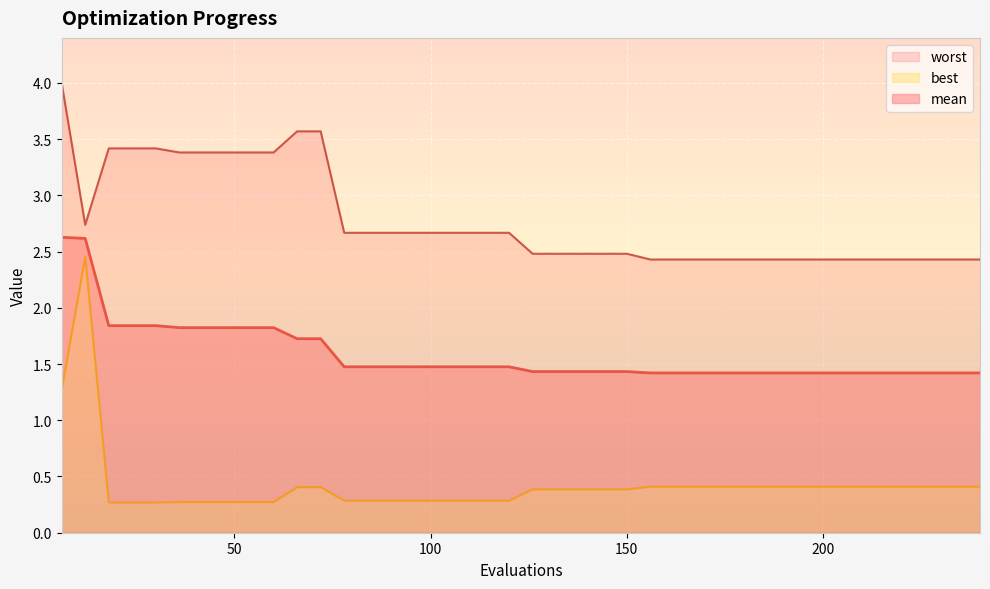

Reading left to right, transcribe all the data shown in this chart.

mean: 2.6	2.6	1.8	1.8	1.8	1.8	1.8	1.8	1.8	1.8	1.7	1.7	1.5	1.5	1.5	1.5	1.5	1.5	1.5	1.5	1.4	1.4	1.4	1.4	1.4	1.4	1.4	1.4	1.4	1.4	1.4	1.4	1.4	1.4	1.4	1.4	1.4	1.4	1.4	1.4
best: 1.3	2.5	0.3	0.3	0.3	0.3	0.3	0.3	0.3	0.3	0.4	0.4	0.3	0.3	0.3	0.3	0.3	0.3	0.3	0.3	0.4	0.4	0.4	0.4	0.4	0.4	0.4	0.4	0.4	0.4	0.4	0.4	0.4	0.4	0.4	0.4	0.4	0.4	0.4	0.4
worst: 4.0	2.7	3.4	3.4	3.4	3.4	3.4	3.4	3.4	3.4	3.6	3.6	2.7	2.7	2.7	2.7	2.7	2.7	2.7	2.7	2.5	2.5	2.5	2.5	2.5	2.4	2.4	2.4	2.4	2.4	2.4	2.4	2.4	2.4	2.4	2.4	2.4	2.4	2.4	2.4